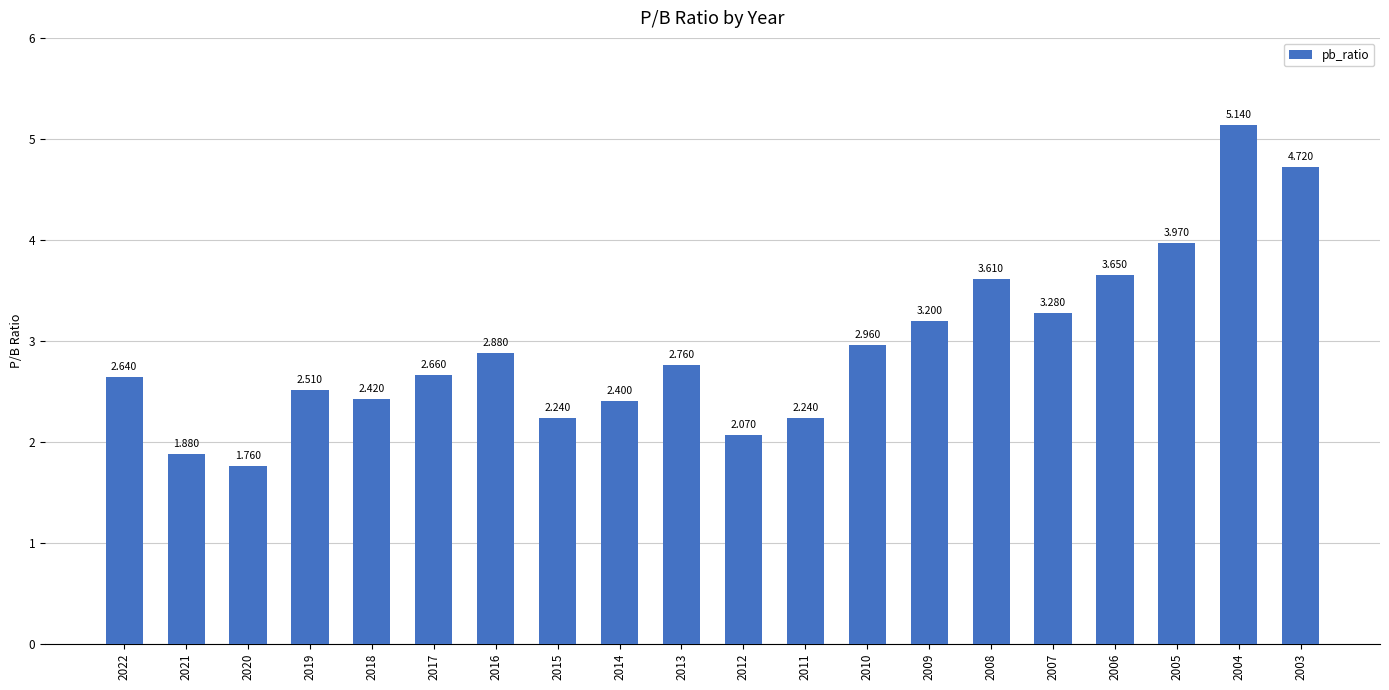

How many series are shown in this chart?

1